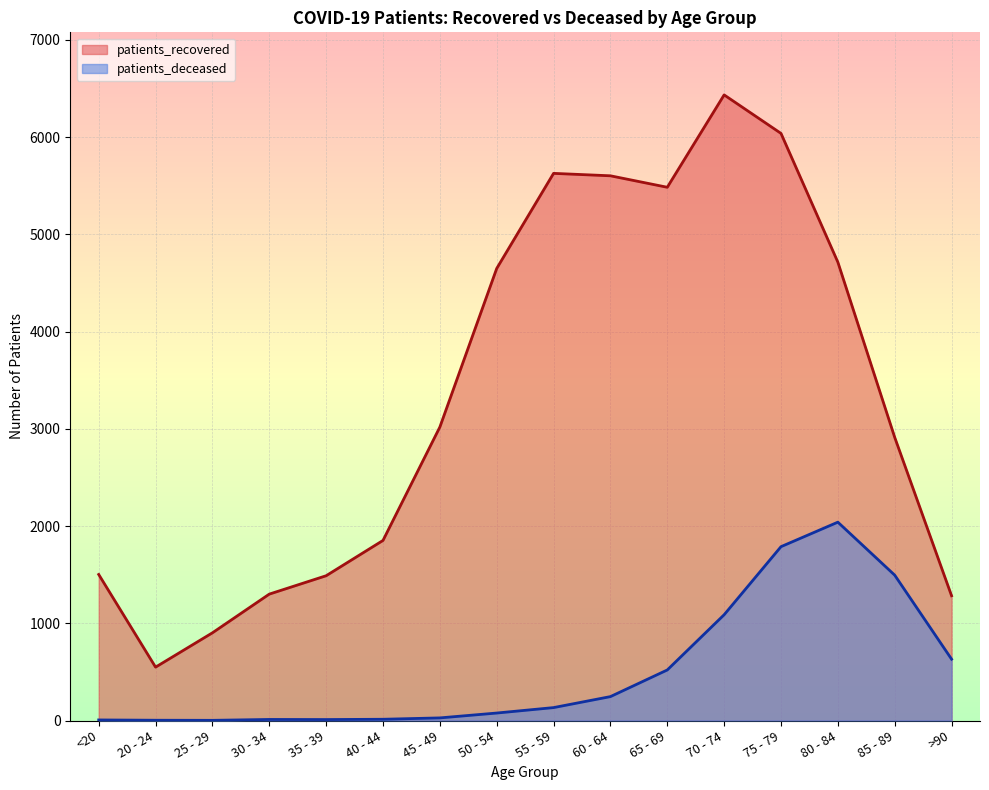

Reading left to right, list all the values displayed in this chart.

patients_recovered: 1502	549	902	1300	1489	1852	3018	4649	5627	5602	5484	6434	6038	4714	2912	1283
patients_deceased: 6	3	2	11	10	13	27	77	133	246	520	1088	1788	2040	1495	631